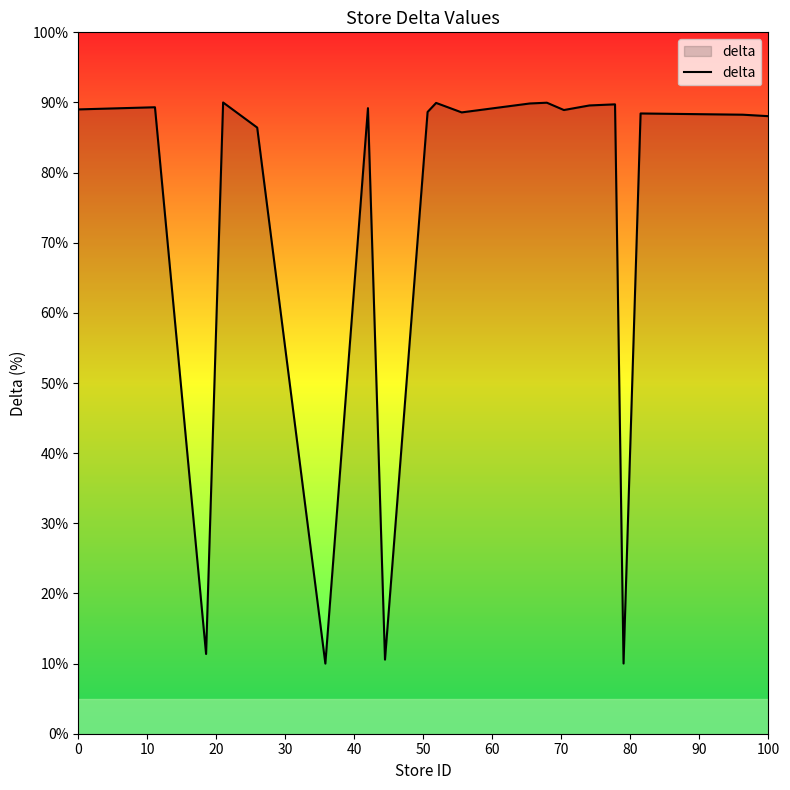

What is the difference between the maximum and minimum values?

80.0